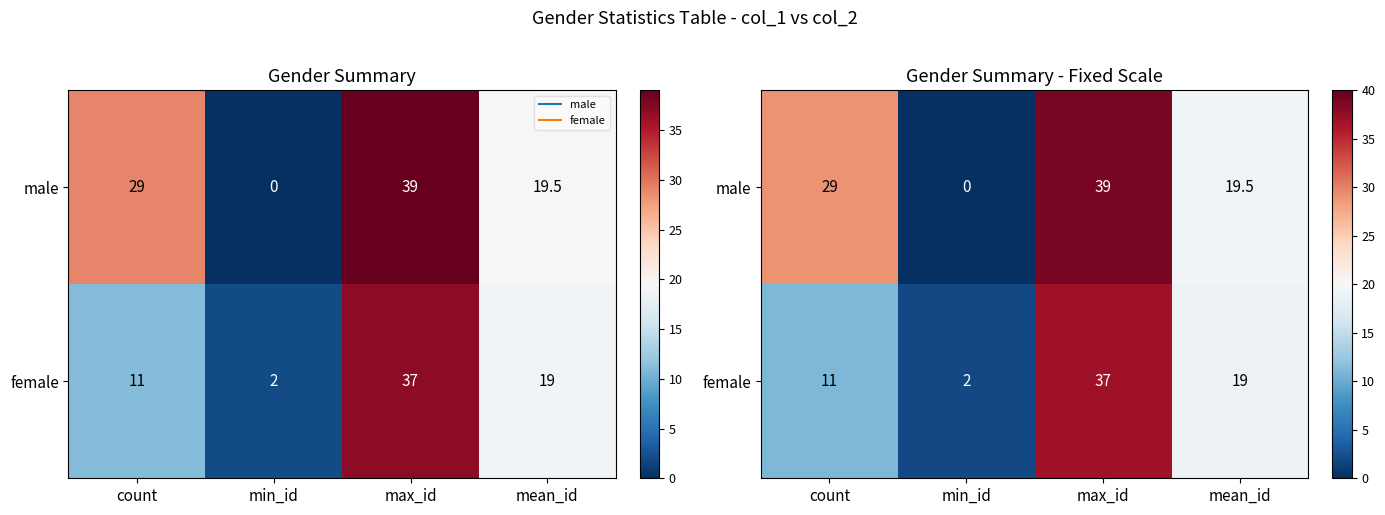

What is the difference between the maximum and minimum values in the female series?

35.0